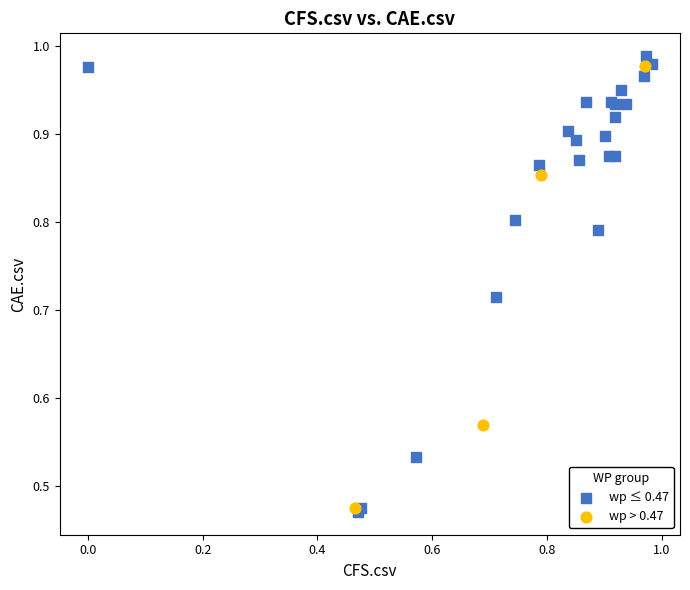

Which series has the widest spread of Y values?

wp ≤ 0.47